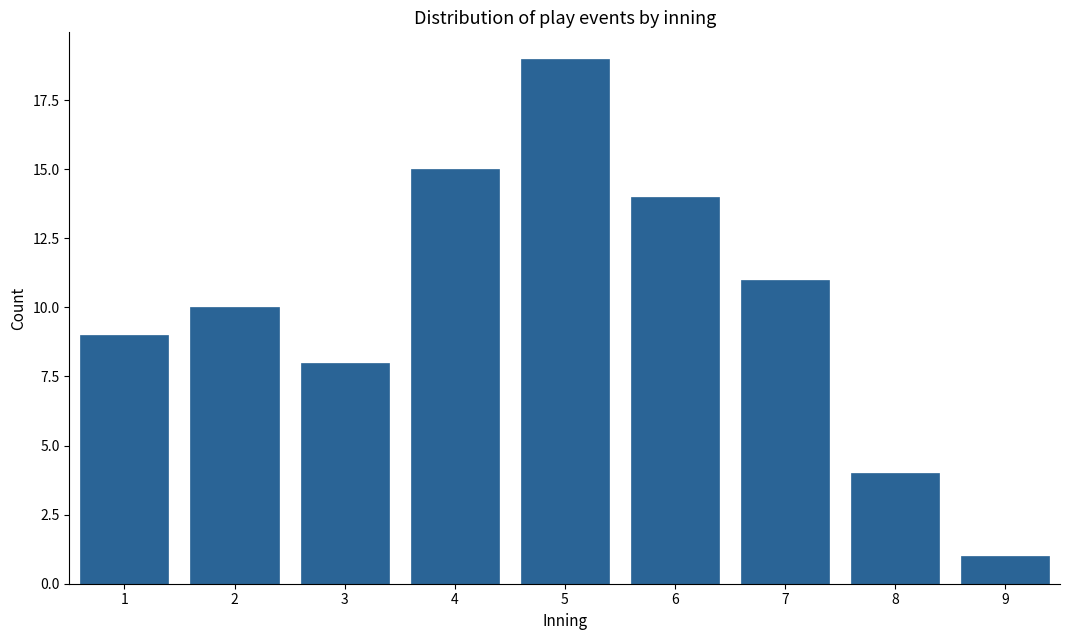

Reading right to left, extract all data points from this chart.

9=1	8=4	7=11	6=14	5=19	4=15	3=8	2=10	1=9